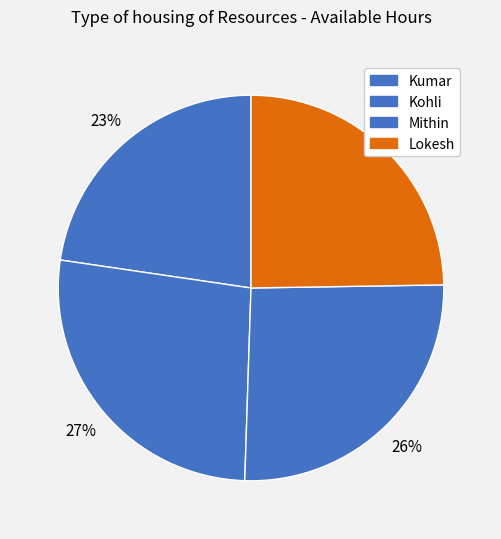

Does any single category account for the majority?

No